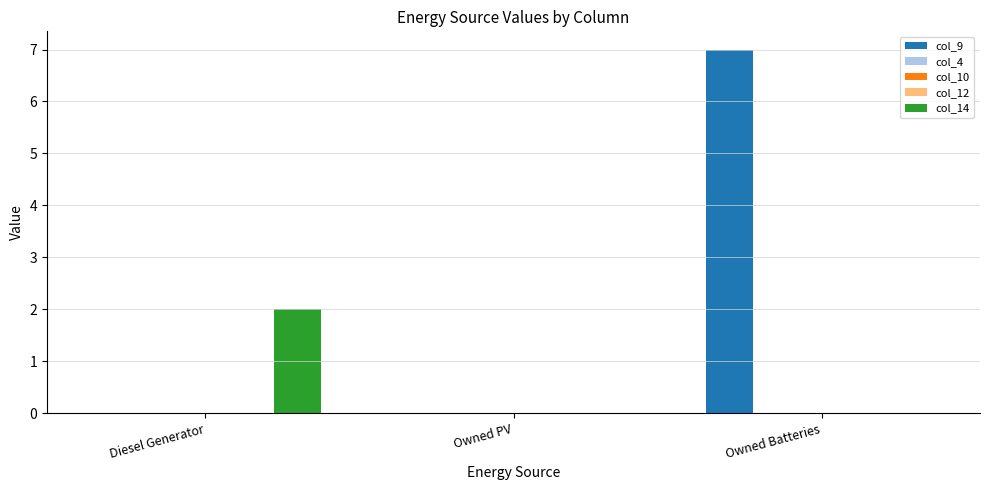

Which category has the highest value in the col_10 series?

Diesel Generator